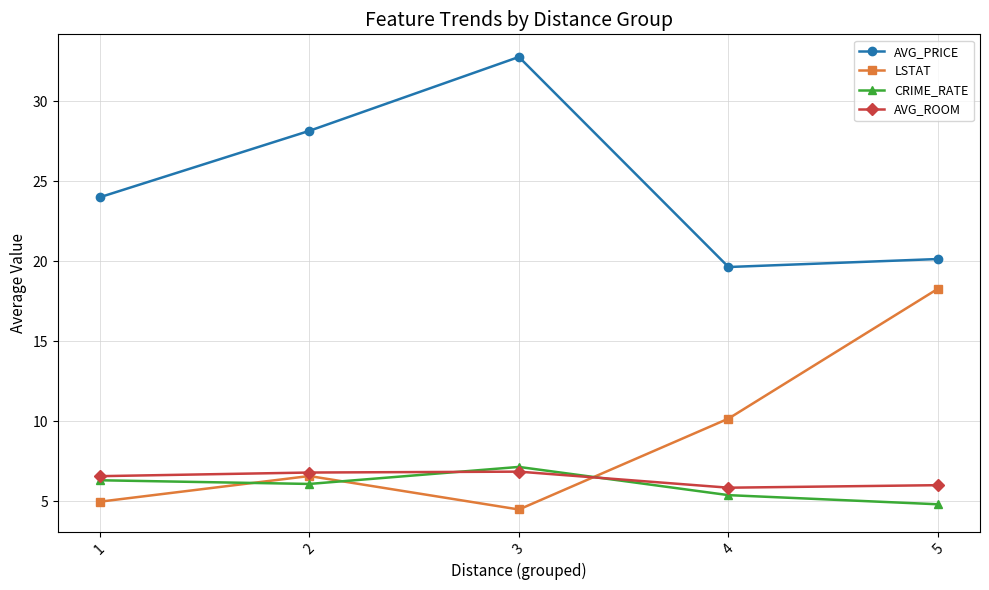

True or false: AVG_PRICE and CRIME_RATE cross at least once.

False